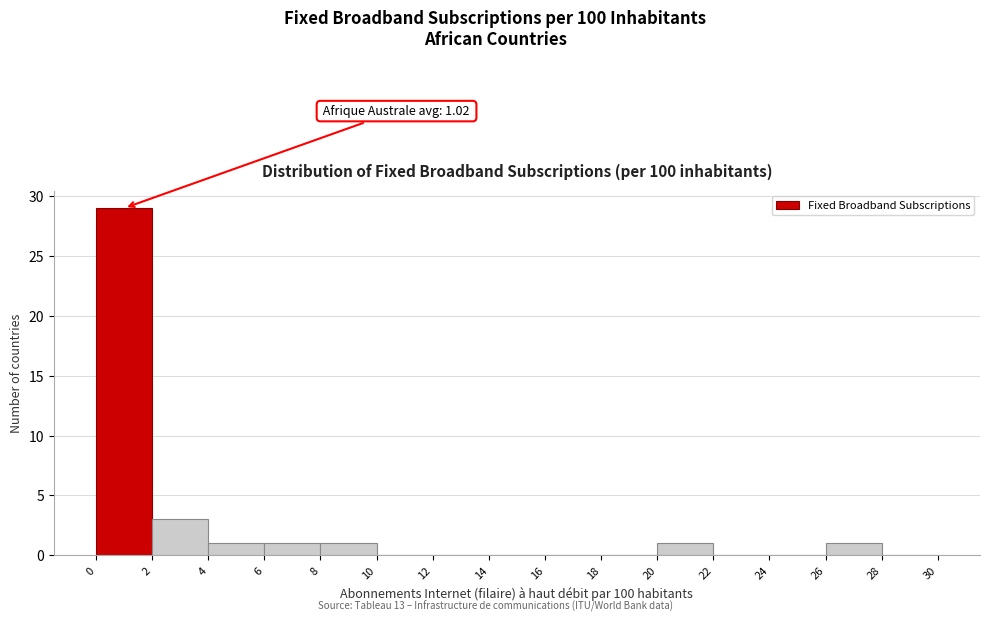

Over which range of the x-axis is the bar tallest?

0 to 2